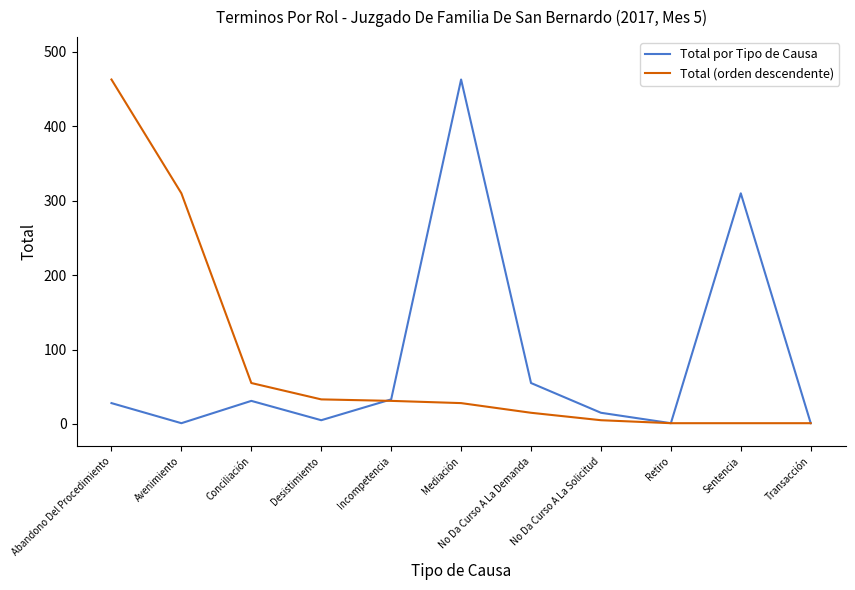

At how many categories does at least one series exceed 305?

4